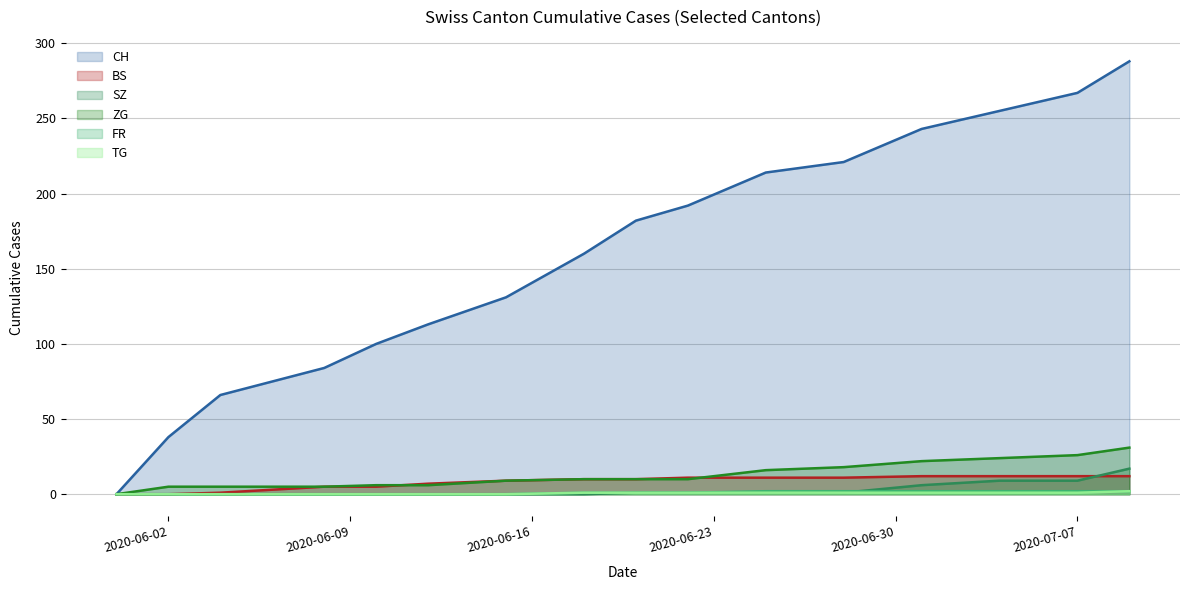

Which series has the largest range (max minus min)?

CH